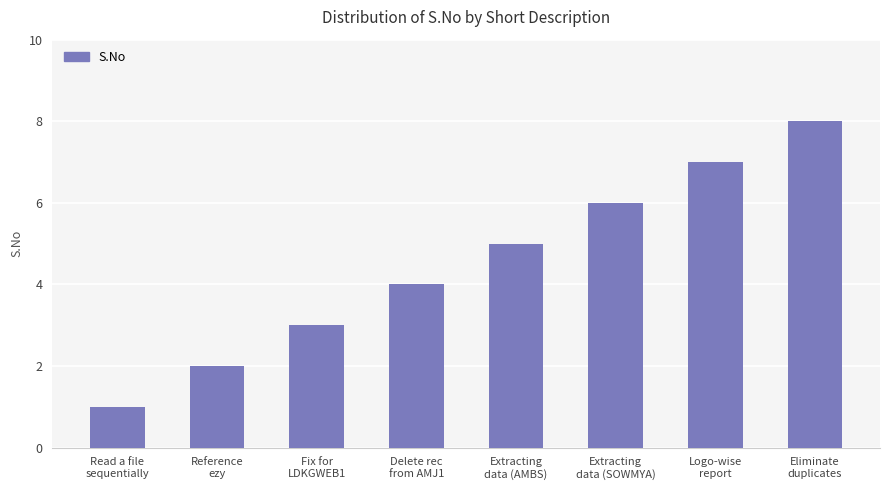

What is the value of the 7th bar from the left?

7